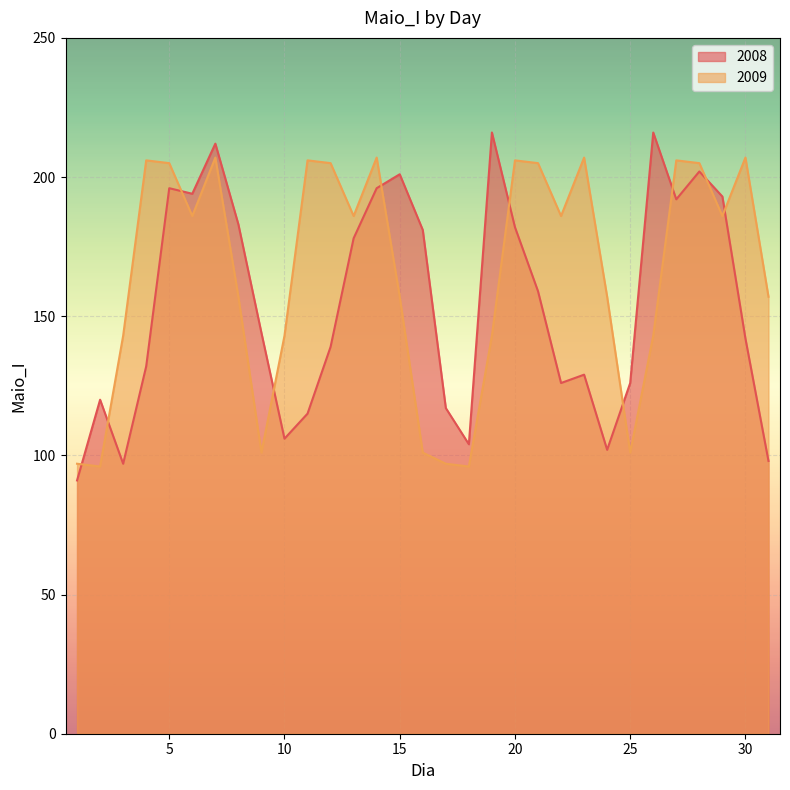

Where is the first local maximum for 2008?

2